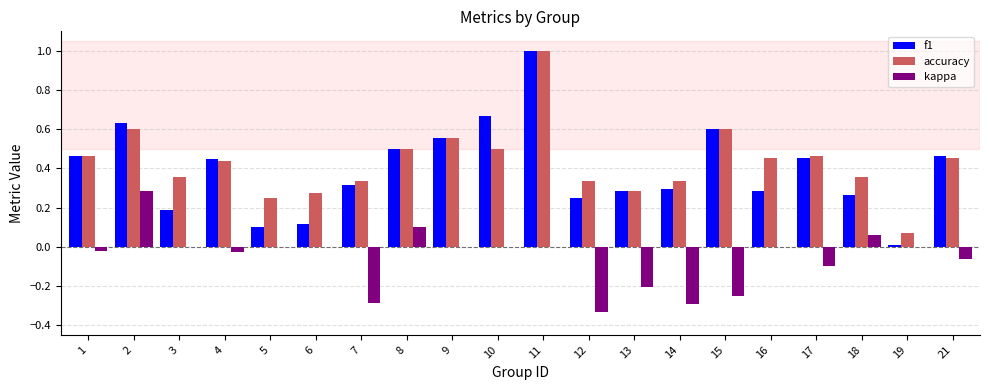

What is the sum of all kappa values?

-1.1